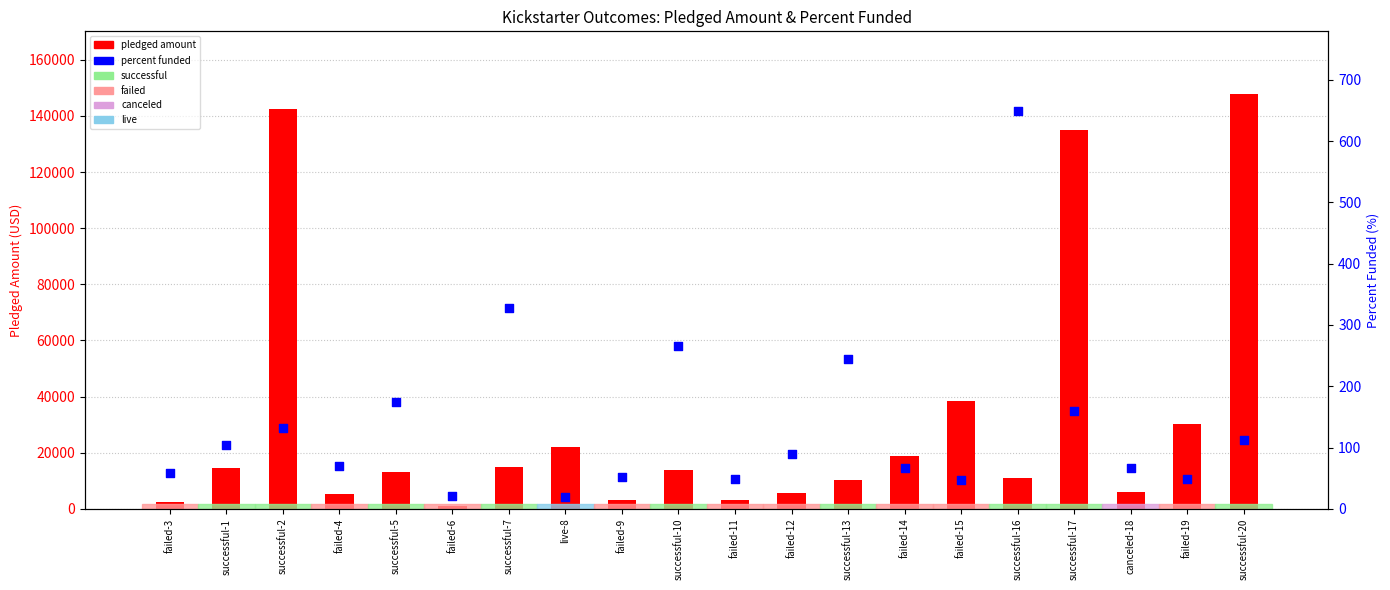

Which series reaches the minimum Y coordinate?

percent funded